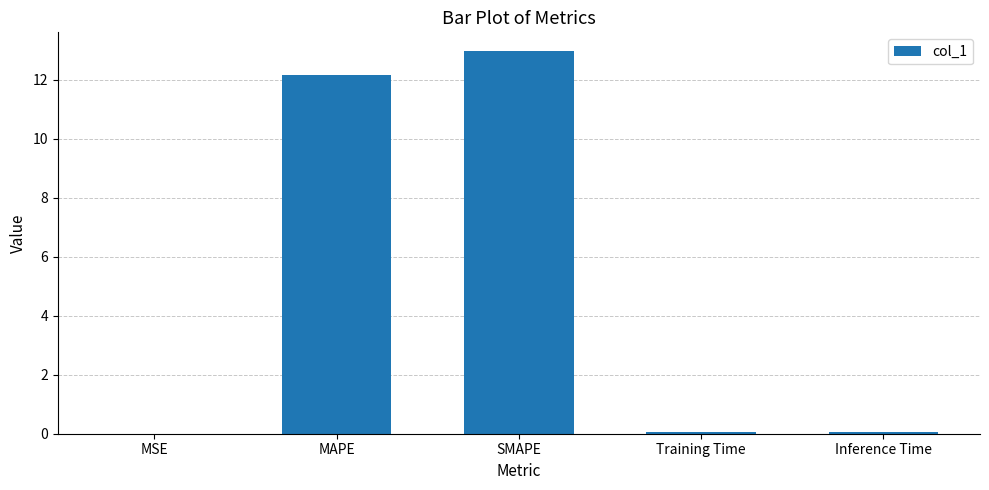

How many series are shown in this chart?

1